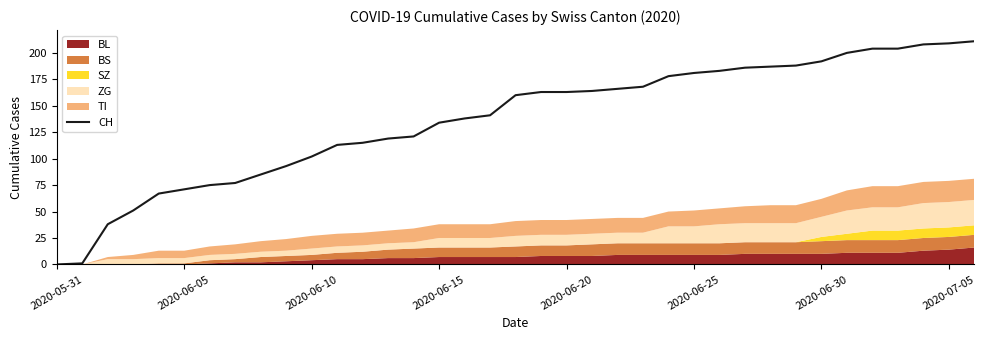

The value at 17 is 199. True or false?

False